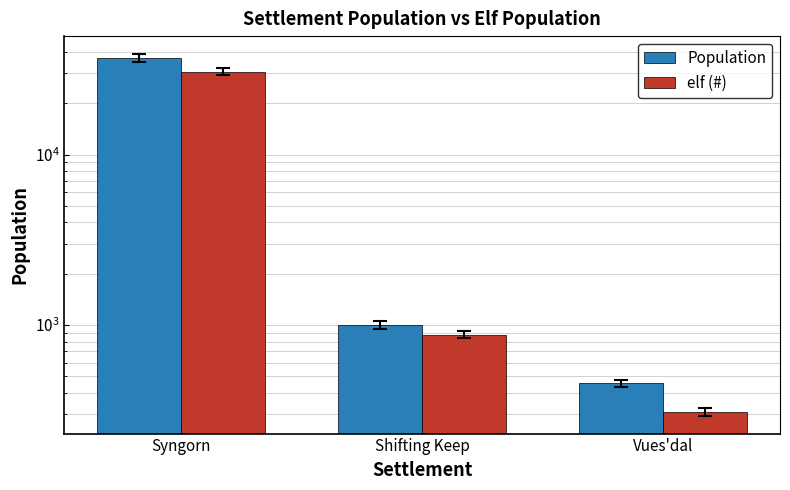

Between Syngorn and Vues'dal, which series saw the biggest shift?

Population